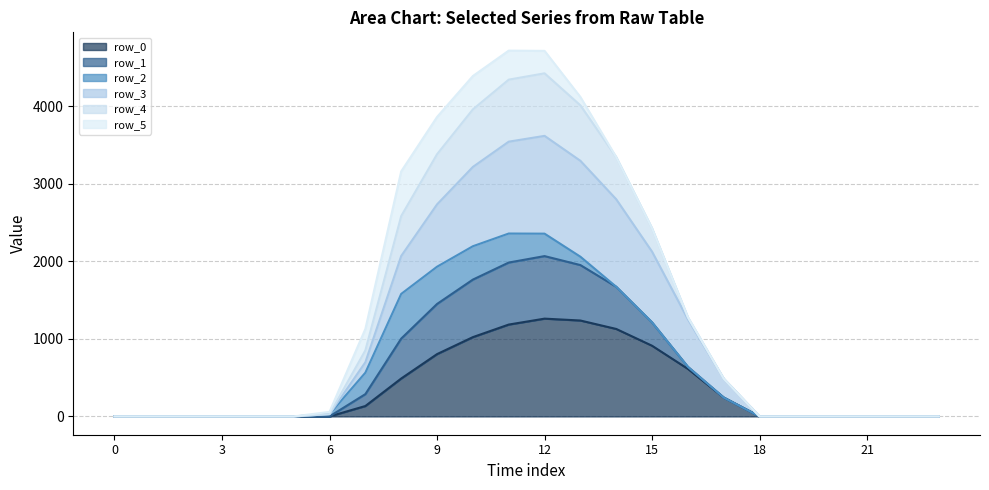

True or false: row_4 has a value of 2426.5 at 15.

True